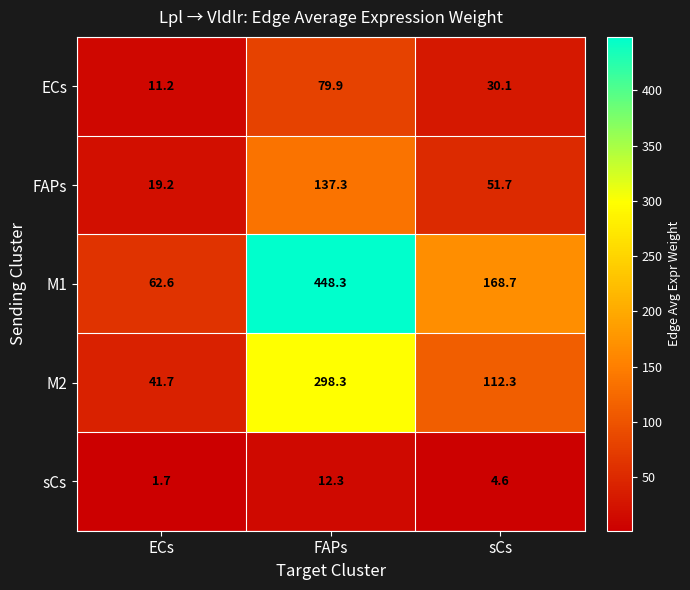

What is the difference between the maximum and minimum values in the FAPs series?

118.1